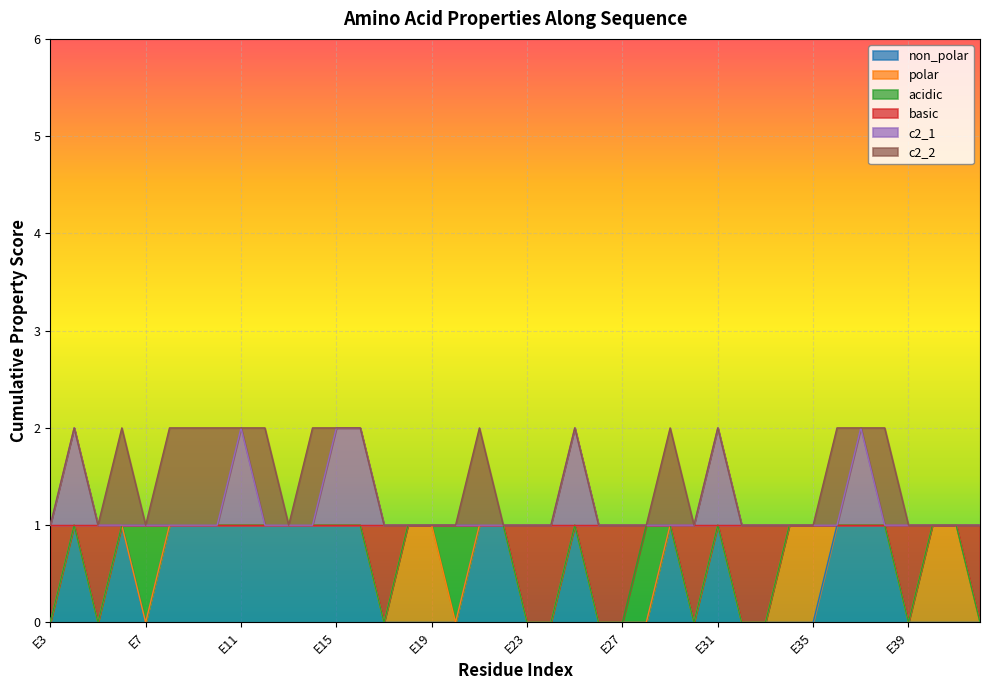

Which category has the lowest value across all series?

E3